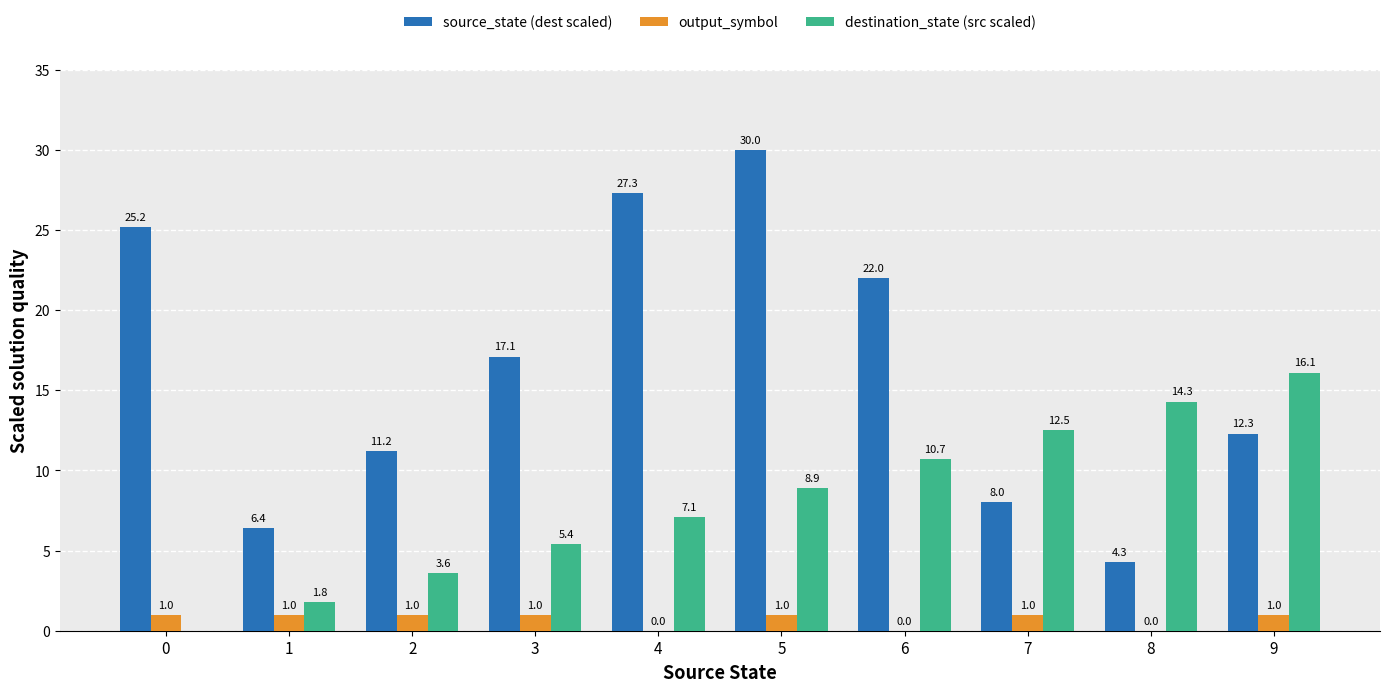

The value of source_state (dest scaled) at 2 is 17.9. True or false?

False